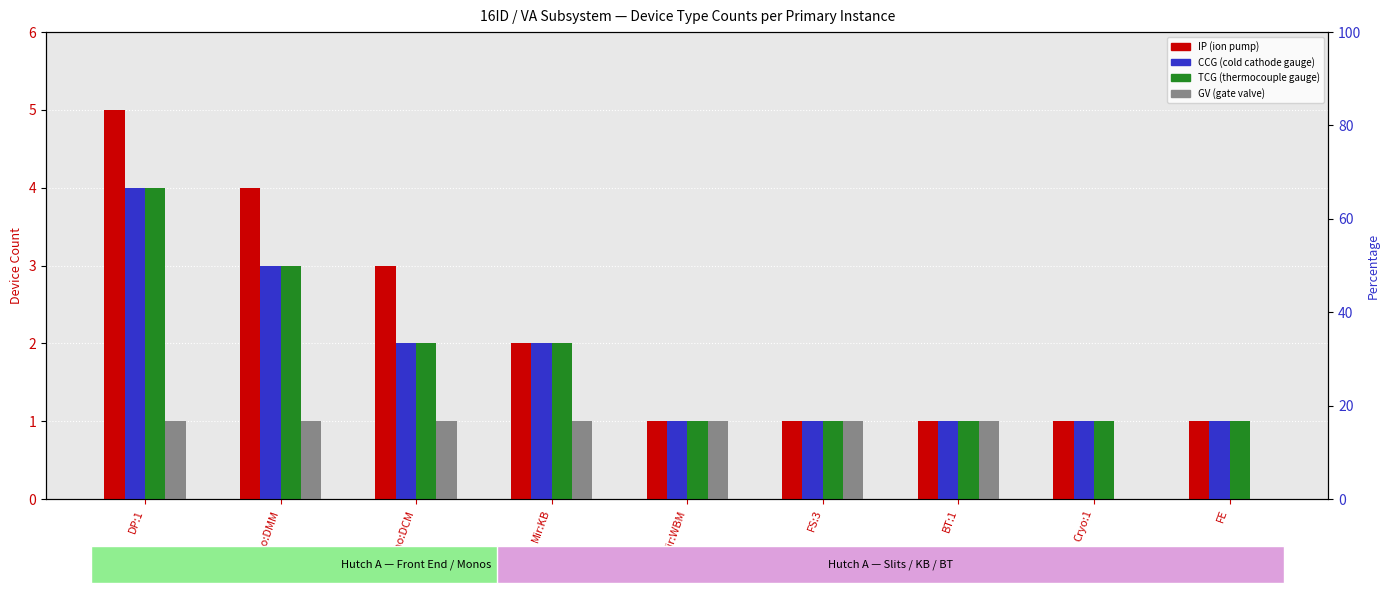

Count the number of data series in this chart.

4